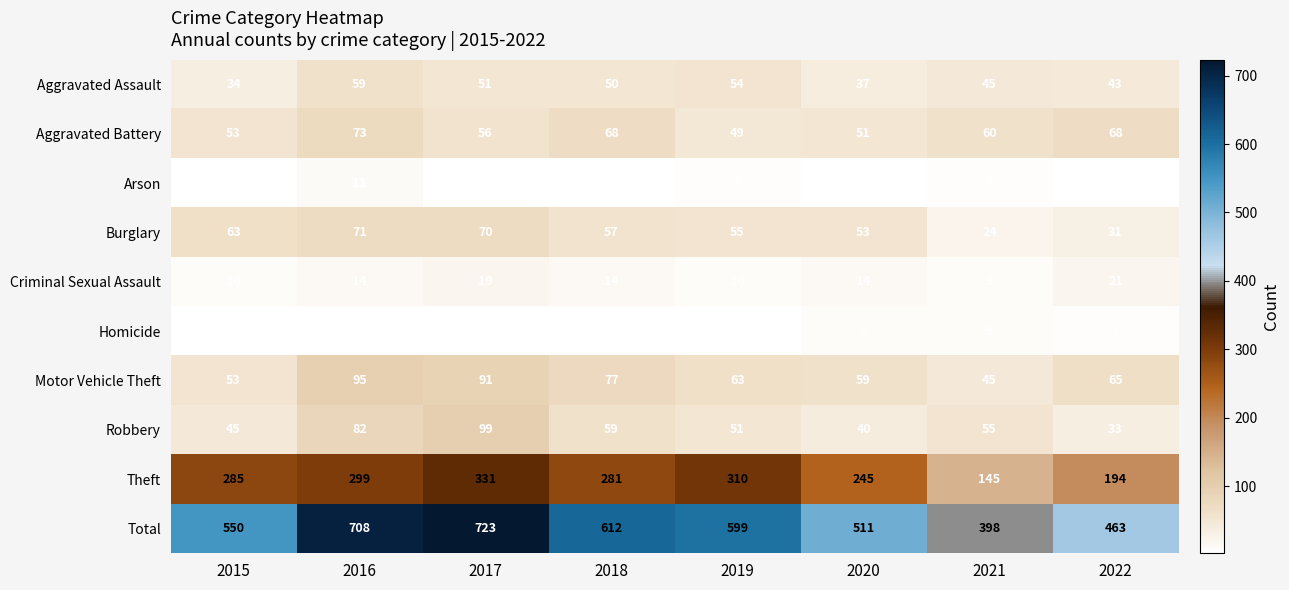

How many distinct data groups are displayed?

10